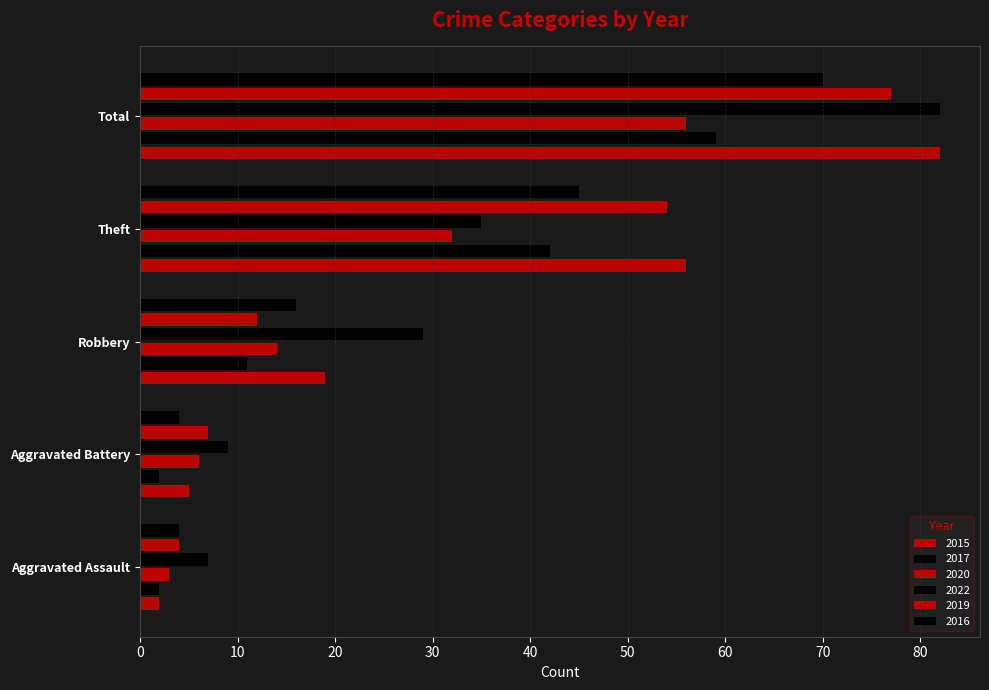

The value of 2022 at Robbery is 17. True or false?

False